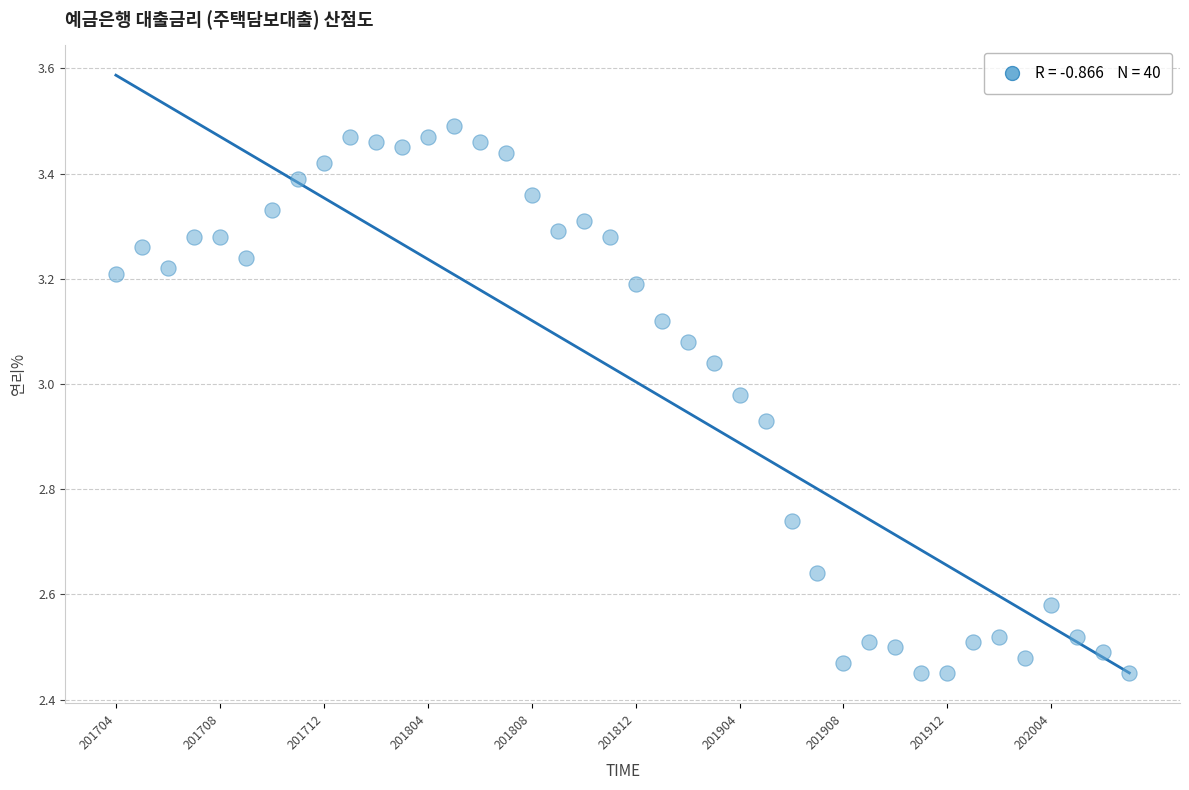

What is the range of Y values (max minus min)?

1.0